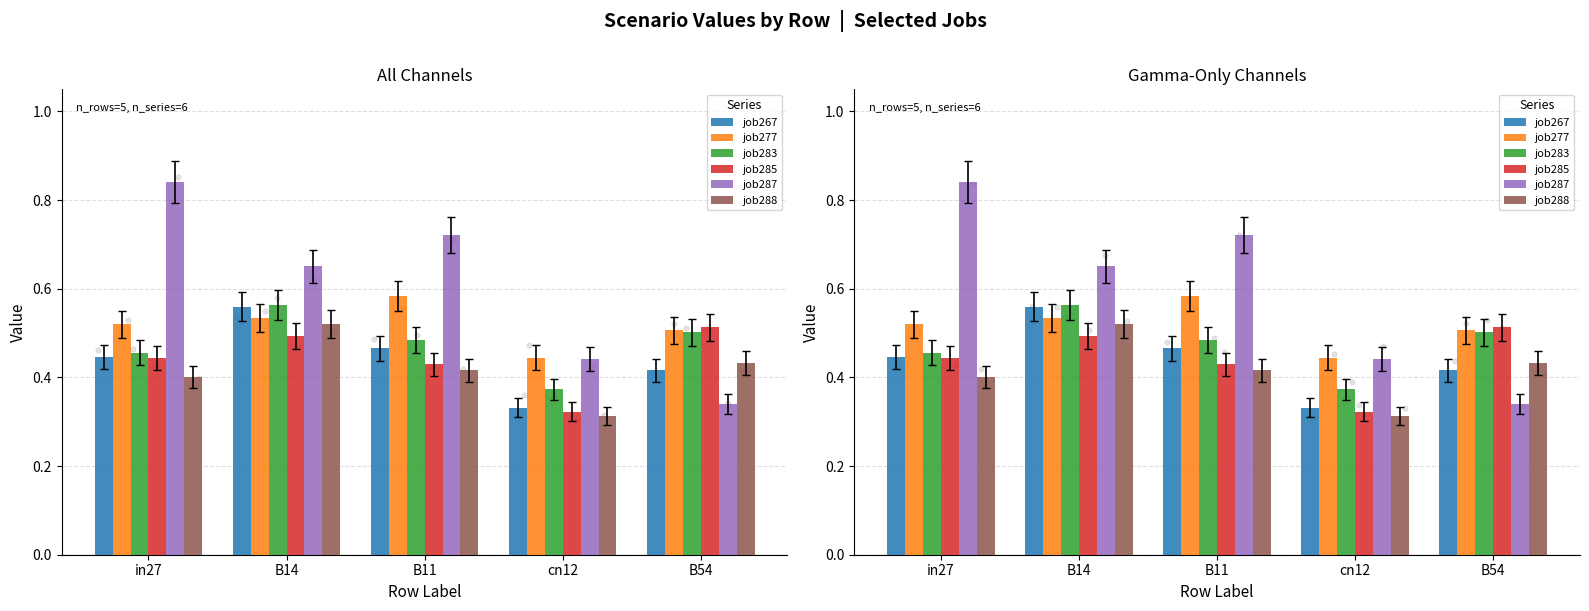

Which series contains the lowest Y value?

job288